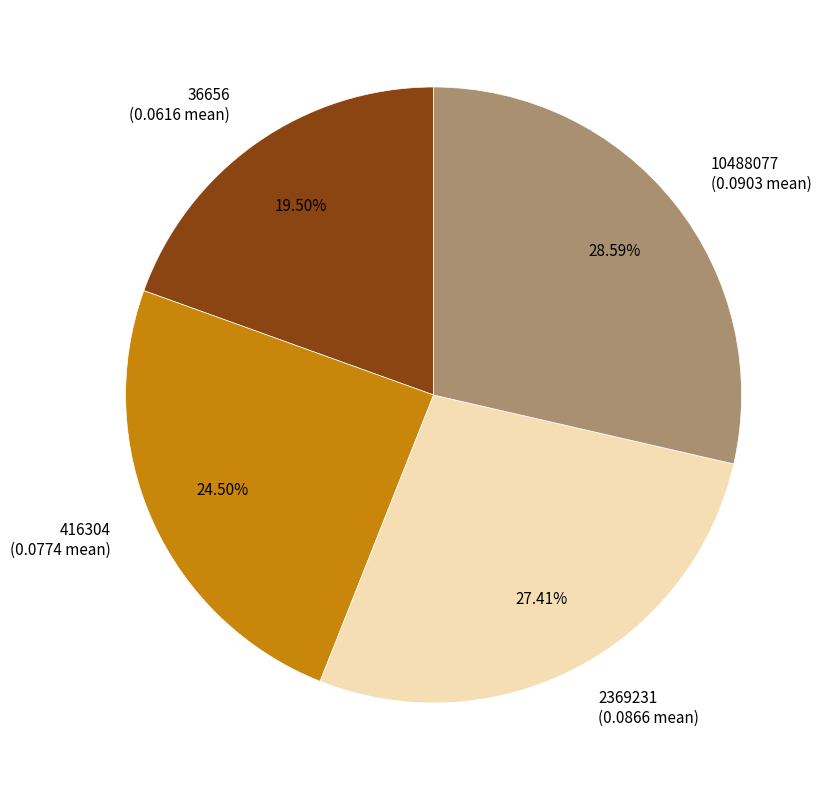

Combined, do 36656 and 10488077 account for over 50%?

No